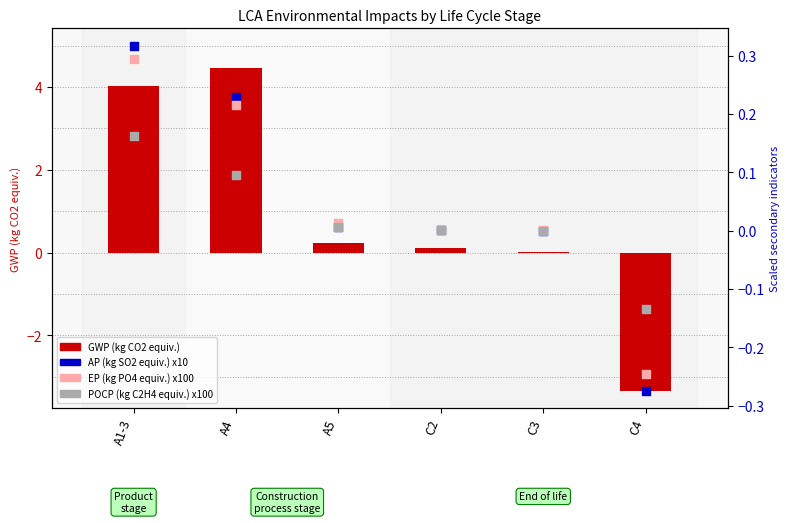

Is the value of GWP (kg CO2 equiv.) at C3 greater than the value of EP (kg PO4 equiv.) x100 at C3?

Yes